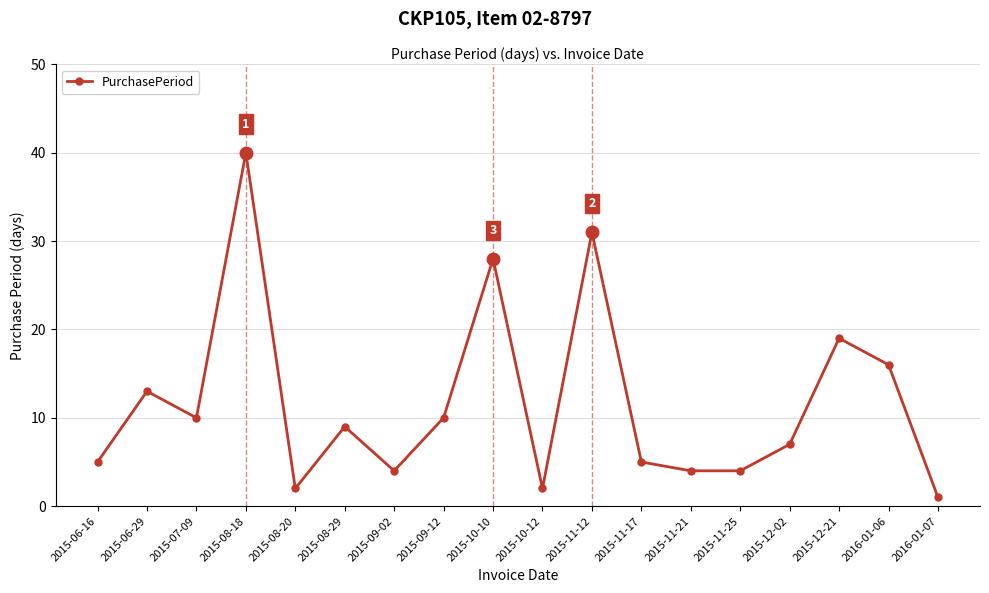

Where is the data nearest to the value 20?

2015-12-21